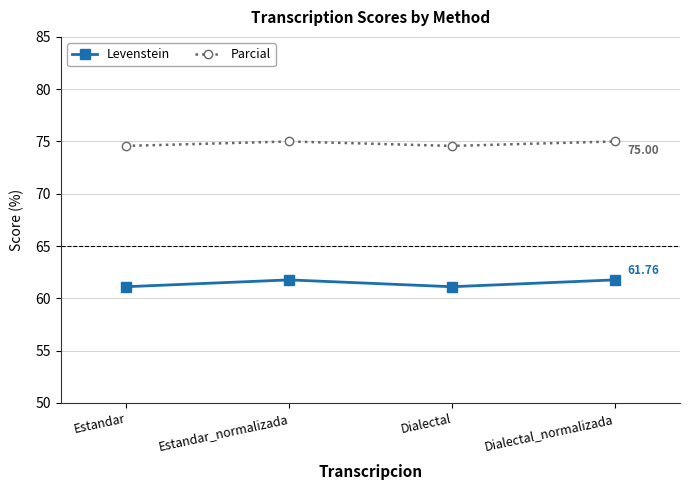

What is the maximum value for Levenstein?

61.8